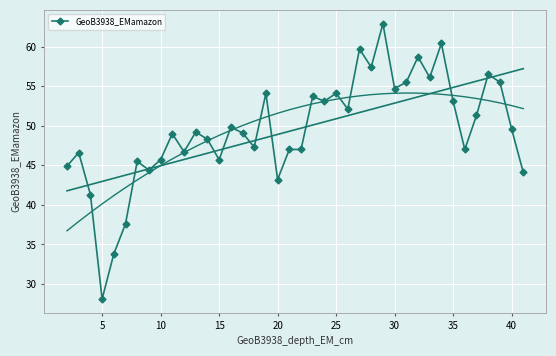

What is the minimum value for GeoB3938_EMamazon?

28.1